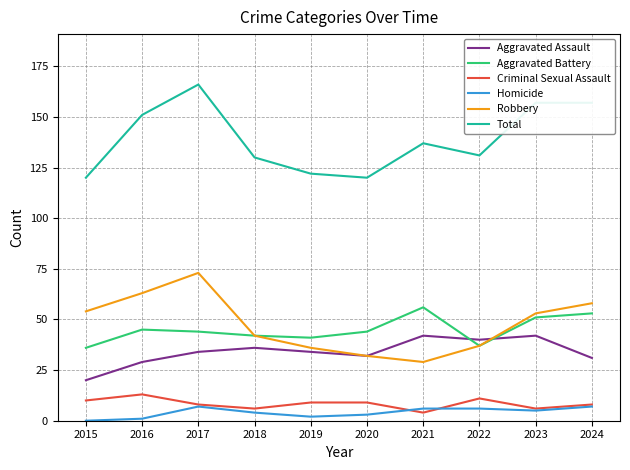

Count the Criminal Sexual Assault values in the range 6 to 10.

7